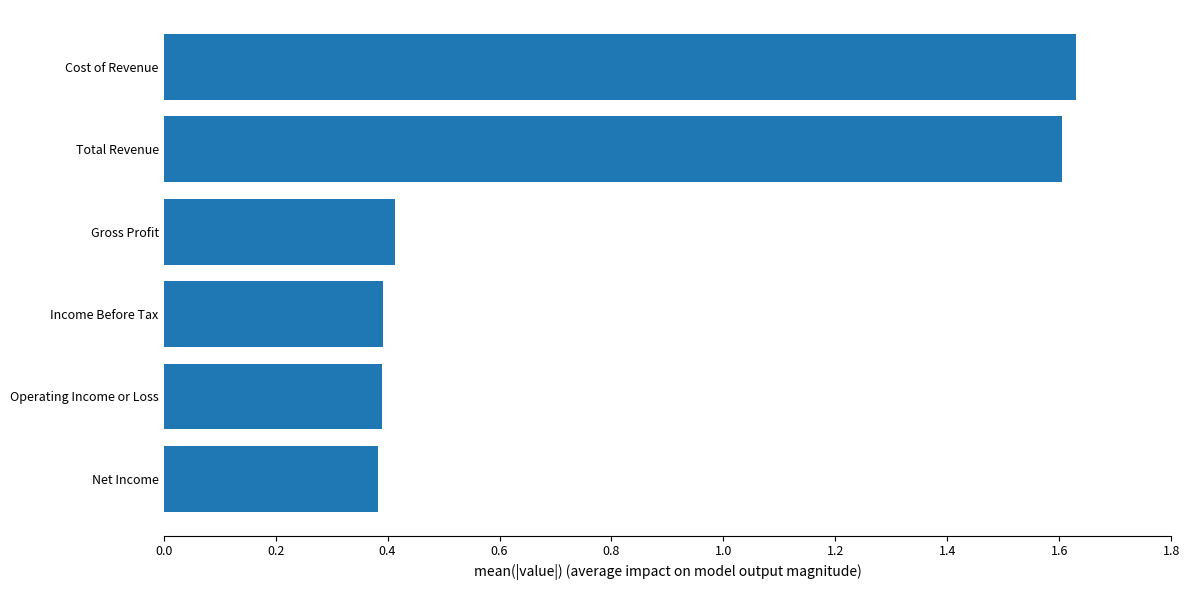

What is the sum of the values at Operating Income or Loss and Net Income?

0.8